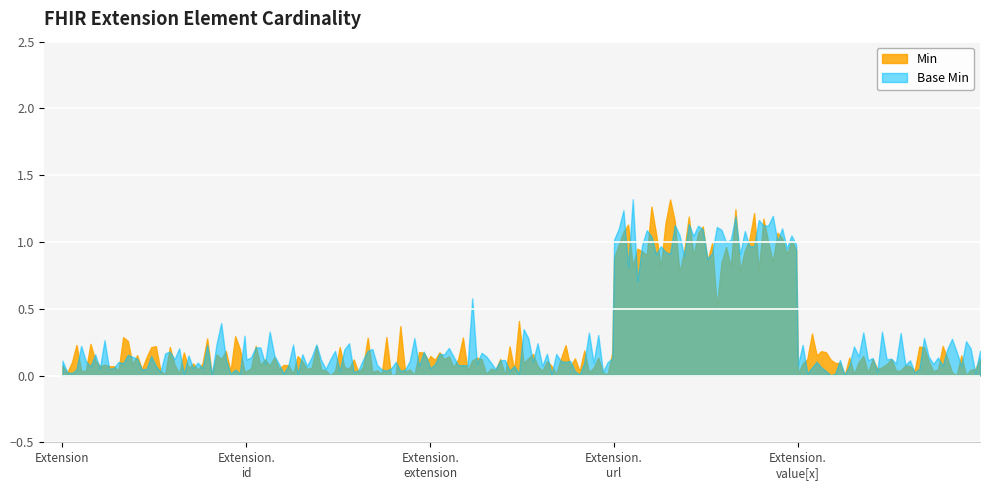

Between Extension.url and Extension.id, which is larger?

Extension.url